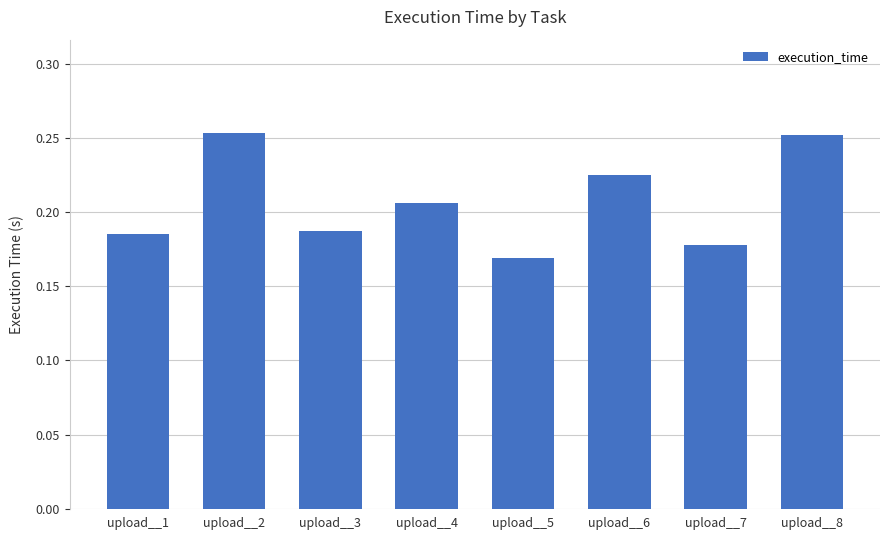

Which has a higher value, upload__2 or upload__7?

upload__2